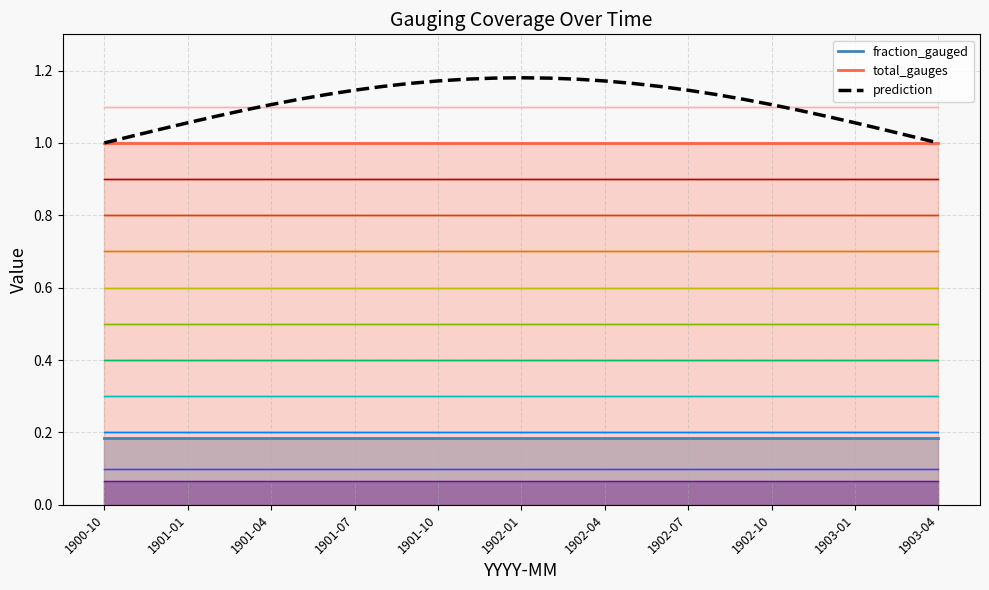

What is the maximum value shown in the chart?

1.2